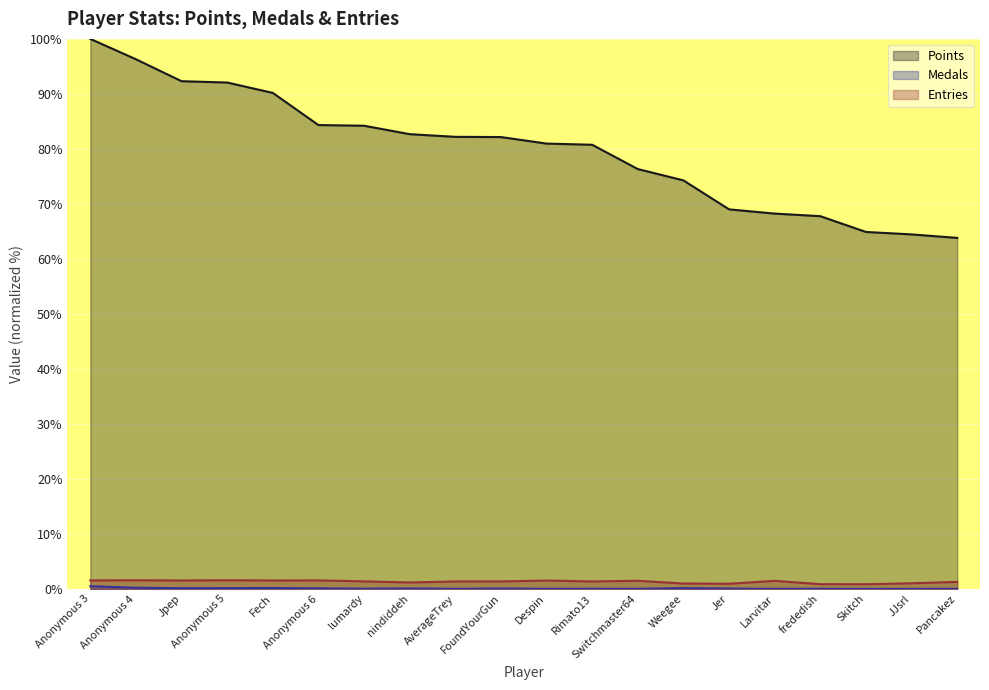

How many lines are shown in the chart?

3